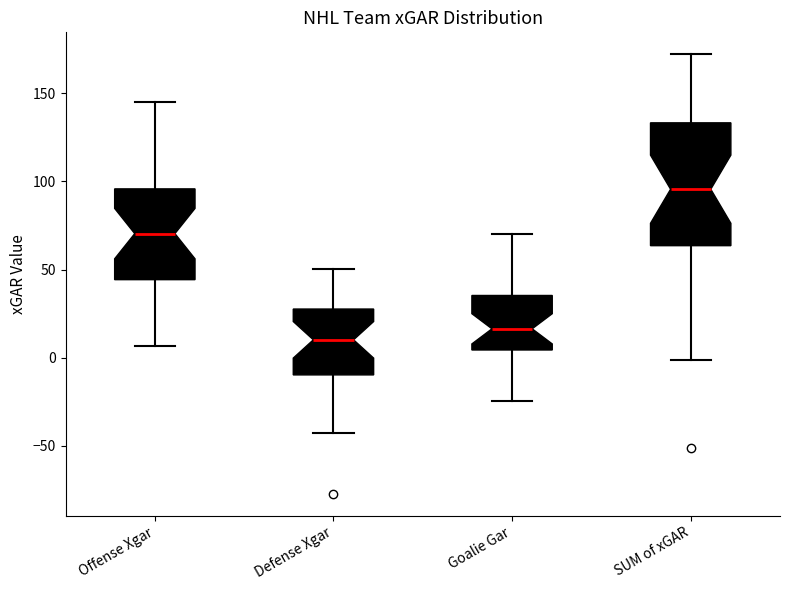

Which box is the tallest, from its lower edge to its upper edge?

SUM of xGAR